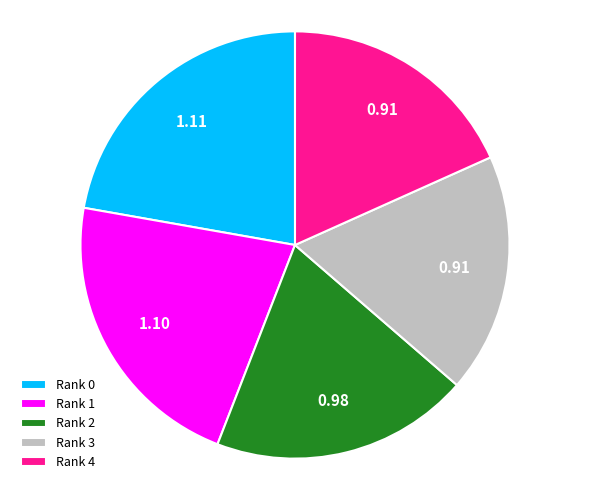

Combined, do Rank 0 and Rank 4 account for over 50%?

No